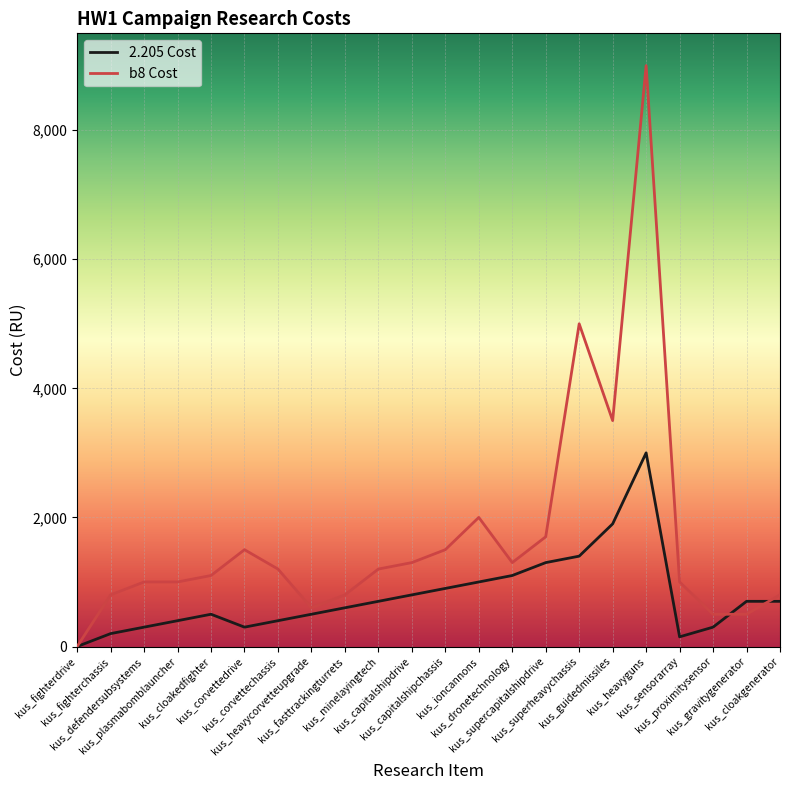

Which series has the largest range (max minus min)?

b8 Cost